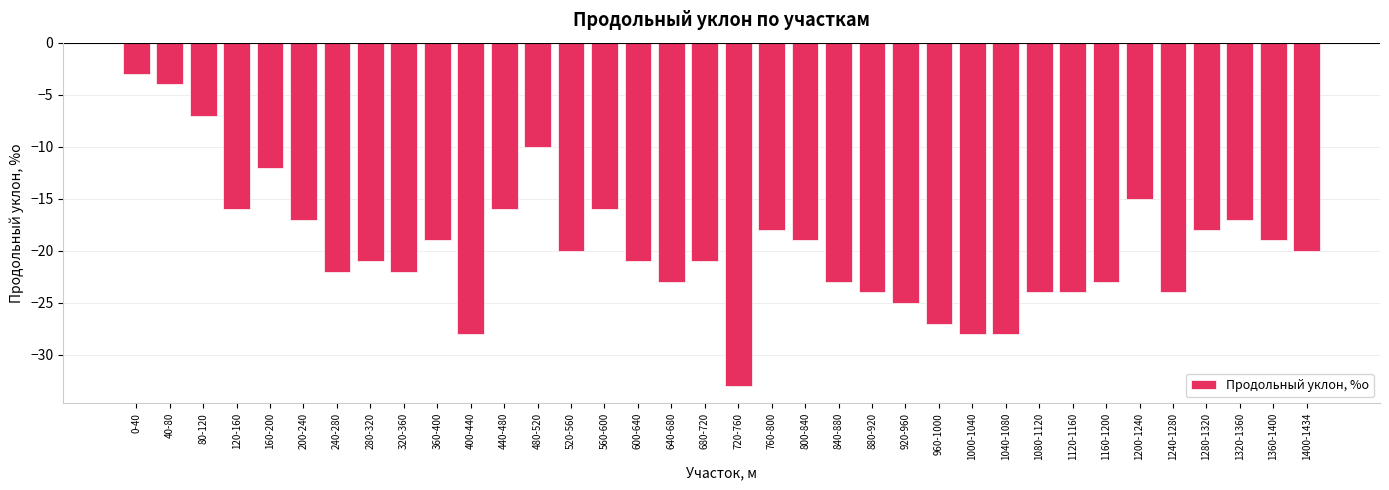

What is the difference between the maximum and minimum values?

30